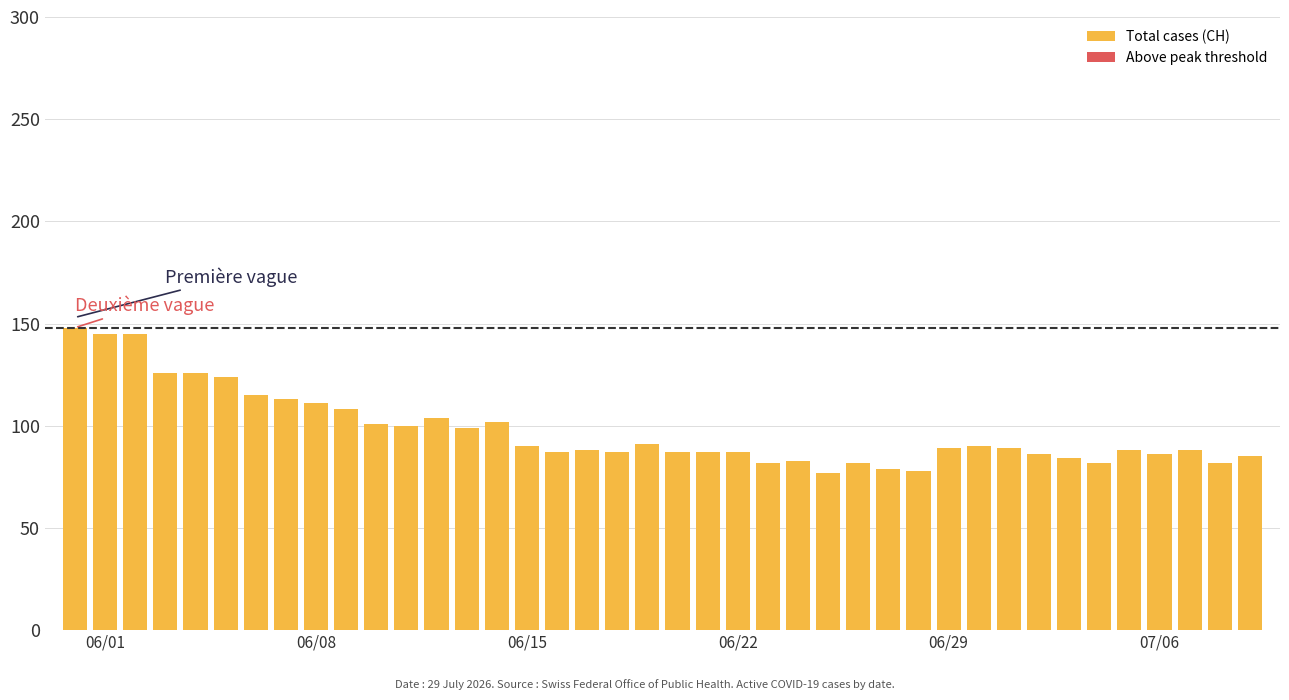

Reading right to left, transcribe all the data shown in this chart.

39=85	38=82	37=88	36=86	35=88	34=82	33=84	32=86	31=89	30=90	29=89	28=78	27=79	26=82	25=77	24=83	23=82	22=87	21=87	20=87	19=91	18=87	17=88	16=87	15=90	14=102	13=99	12=104	11=100	10=101	9=108	8=111	7=113	6=115	5=124	4=126	3=126	2=145	1=145	CH=148